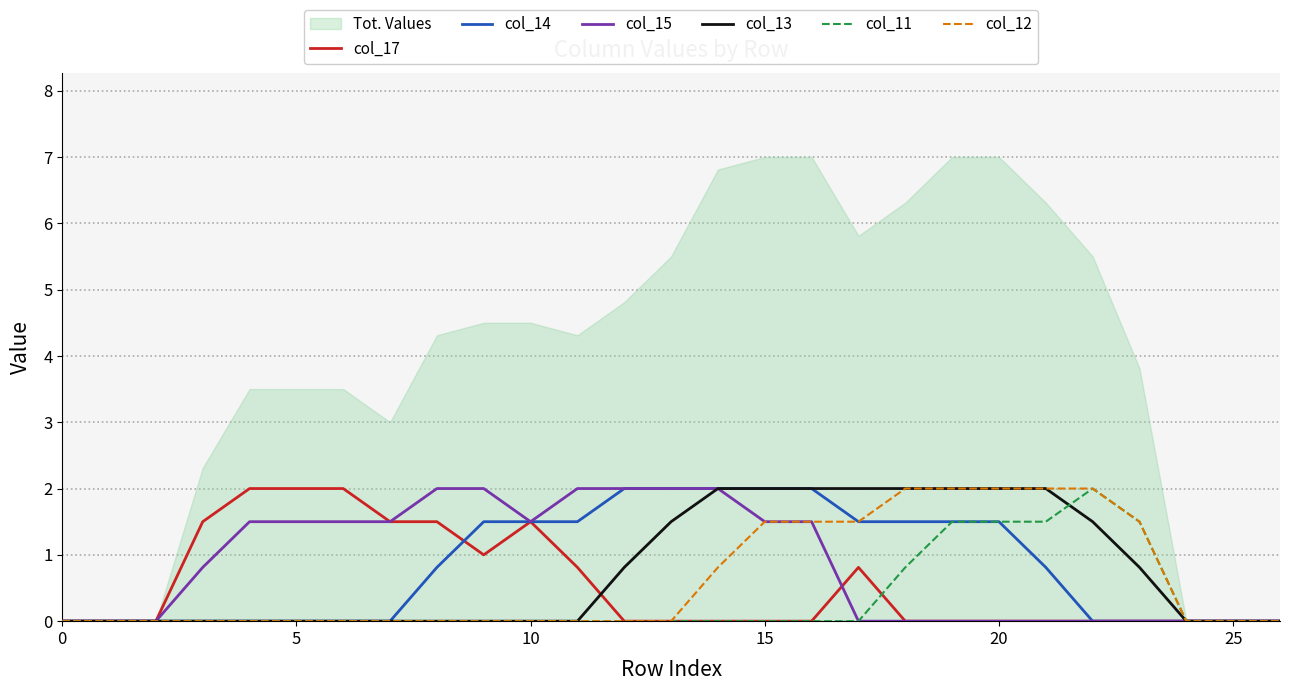

What is the difference between the col_12 values at 23 and 9?

1.5